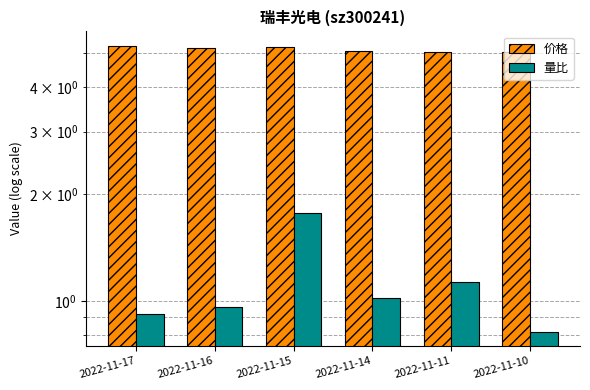

Rank the series by their average value, from highest to lowest.

价格, 量比